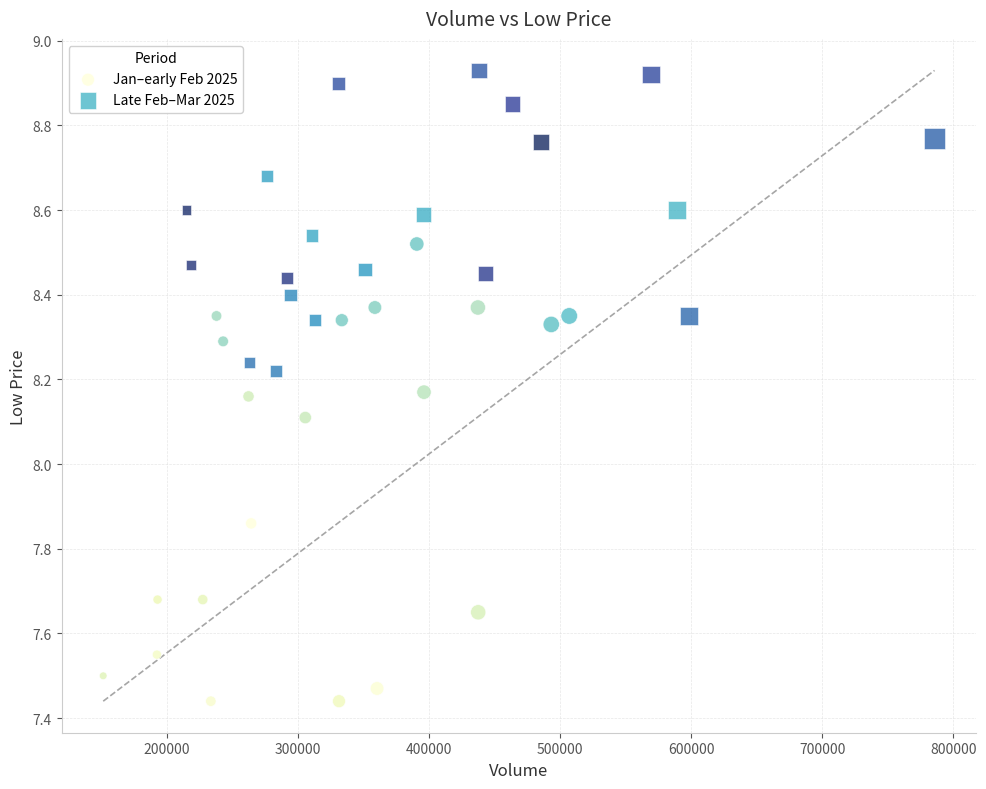

Which series contains the lowest Y value?

Jan–early Feb 2025